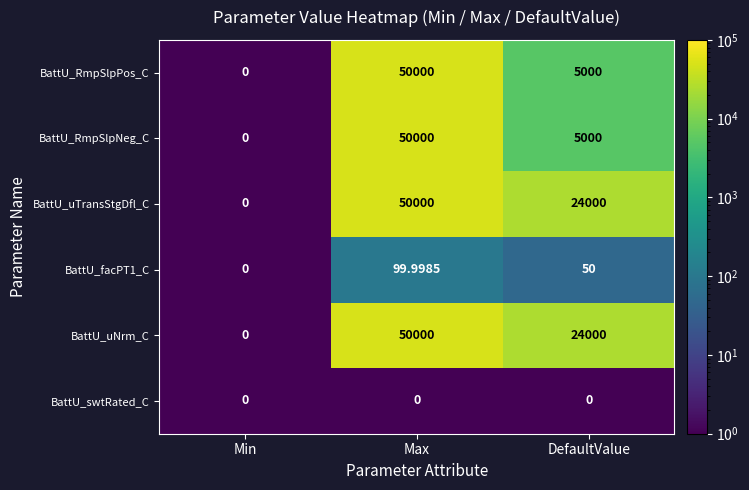

Which label corresponds to the largest value in the chart?

Max